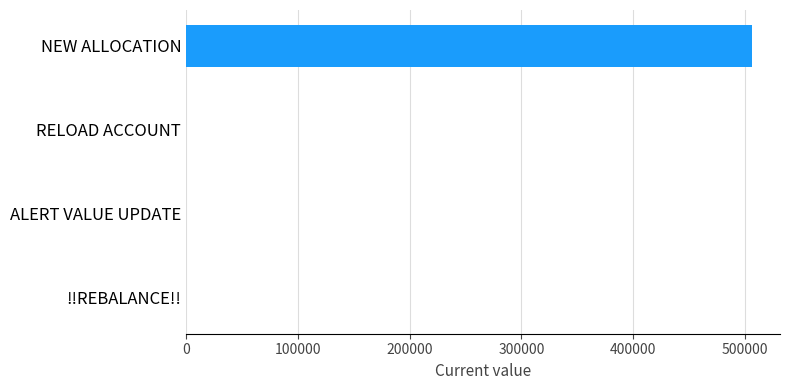

How many values are between 0 and 506000?

4